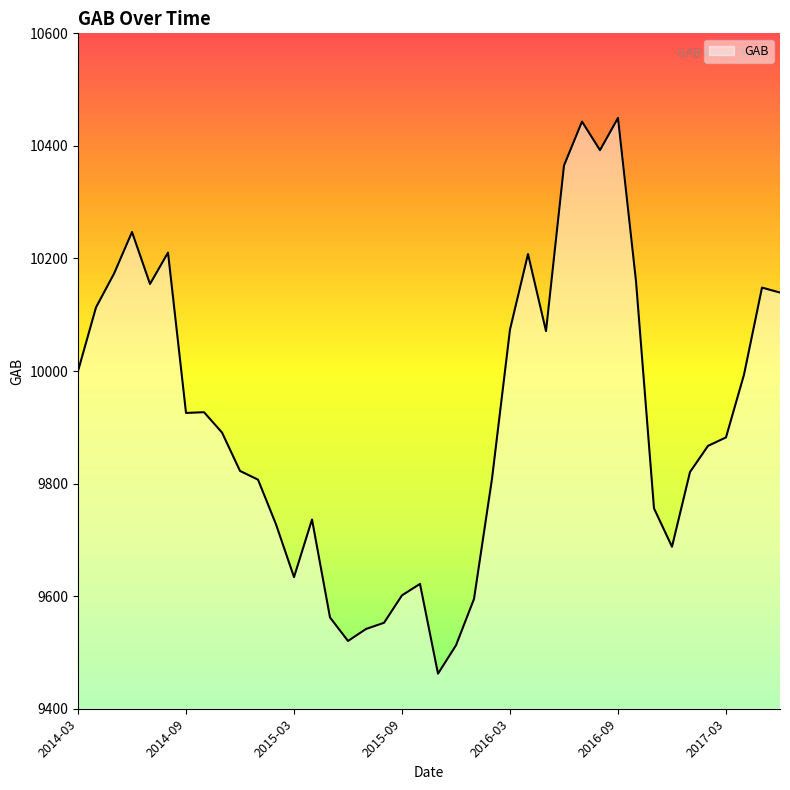

What is the greatest value displayed?

10449.7